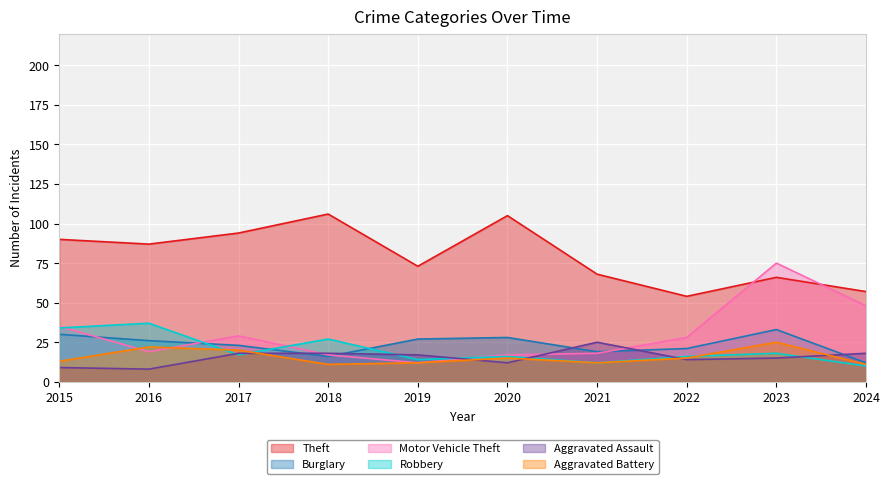

Does the chart display data point markers on the line(s)?

No